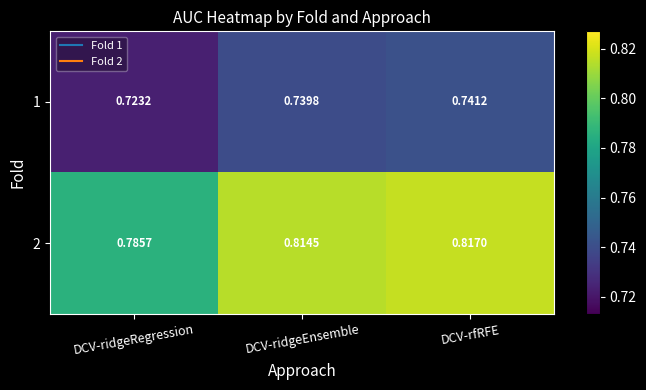

Rank the series by their maximum value, from lowest to highest.

1, 2